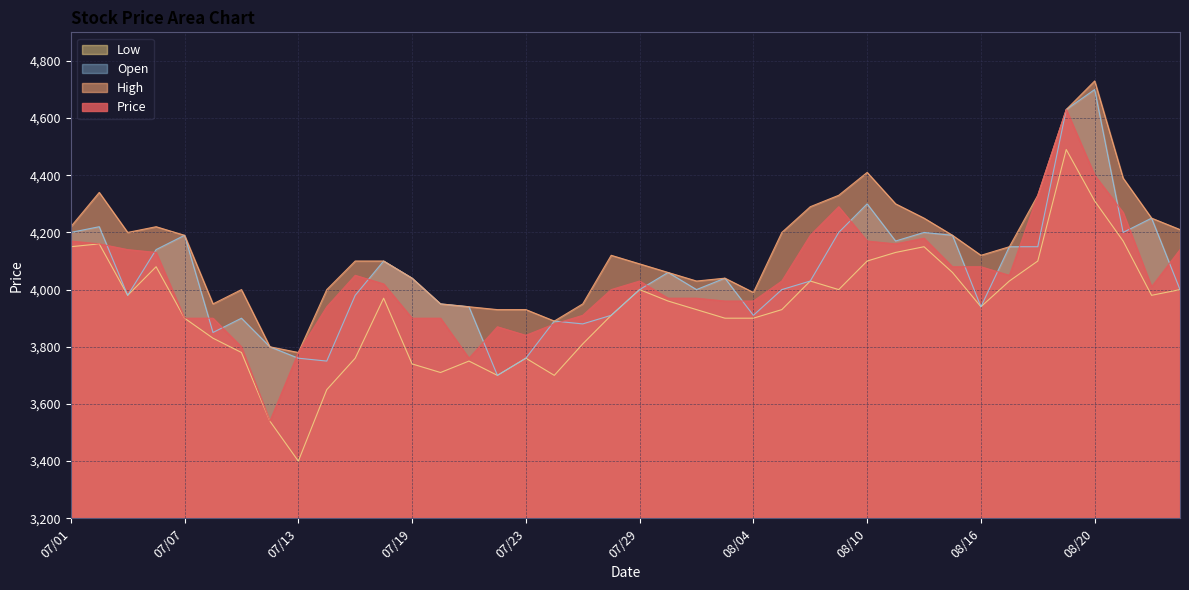

At which label does Open reach its peak?

08/20